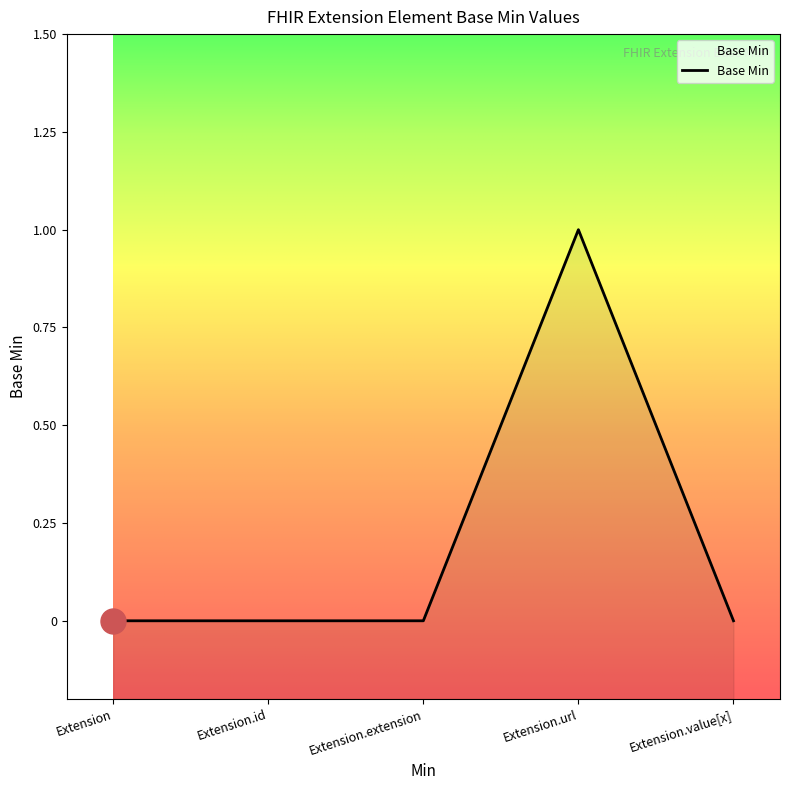

Reading left to right, what are all the values shown in this chart?

0	0	0	1	0